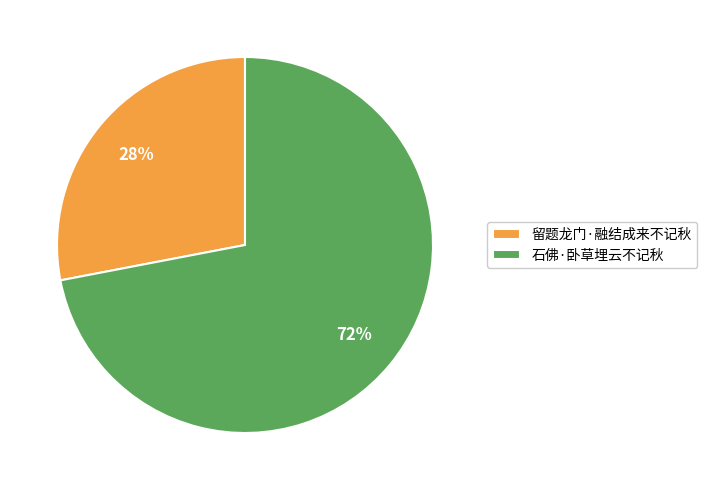

To the nearest percent, what is the average slice percentage?

50%